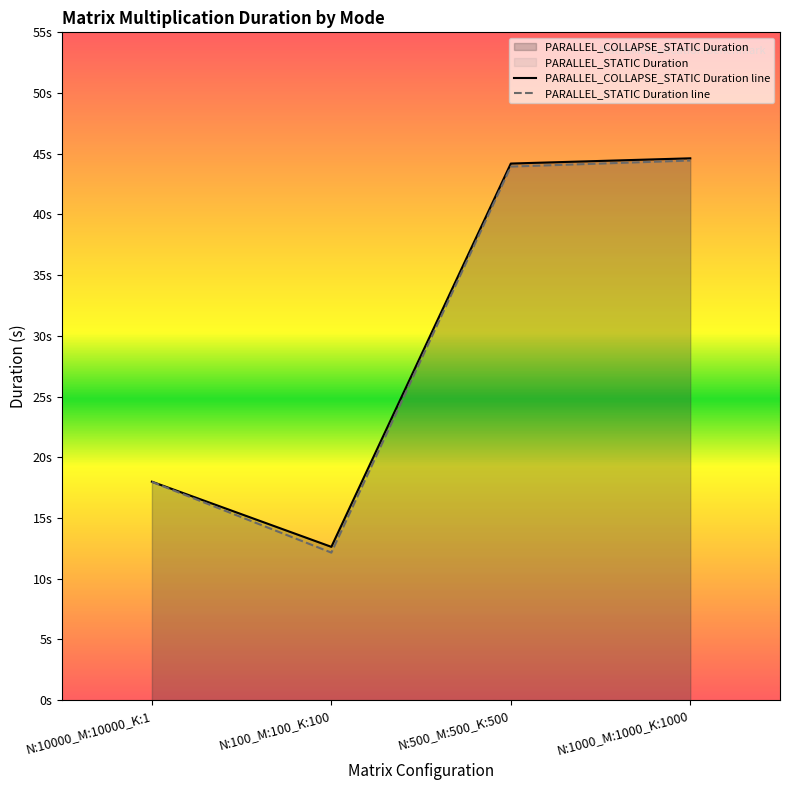

What is the highest value of the PARALLEL_STATIC Duration line series?

44.4